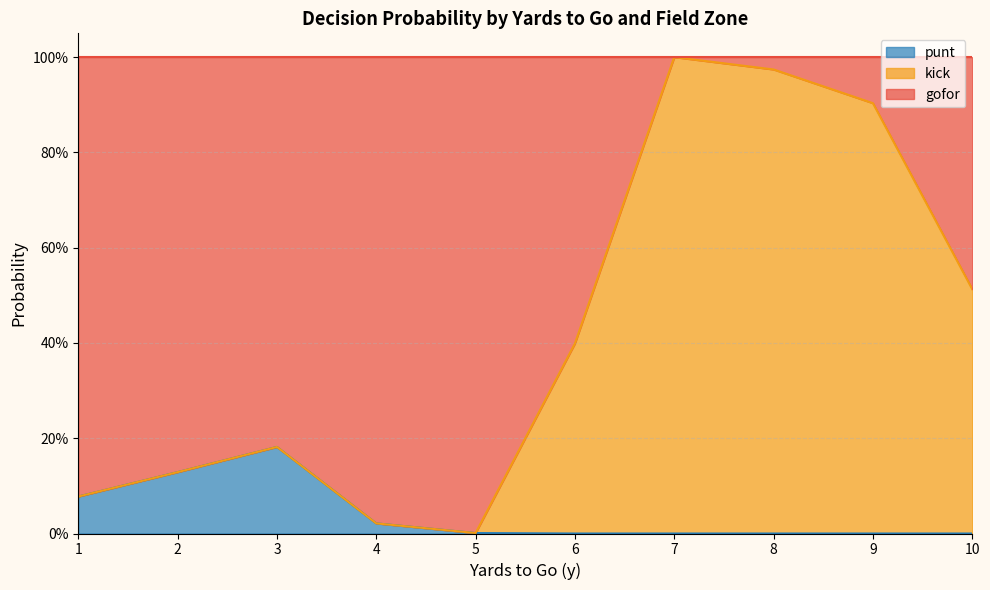

Rank the series by their maximum value, from highest to lowest.

gofor, kick, punt